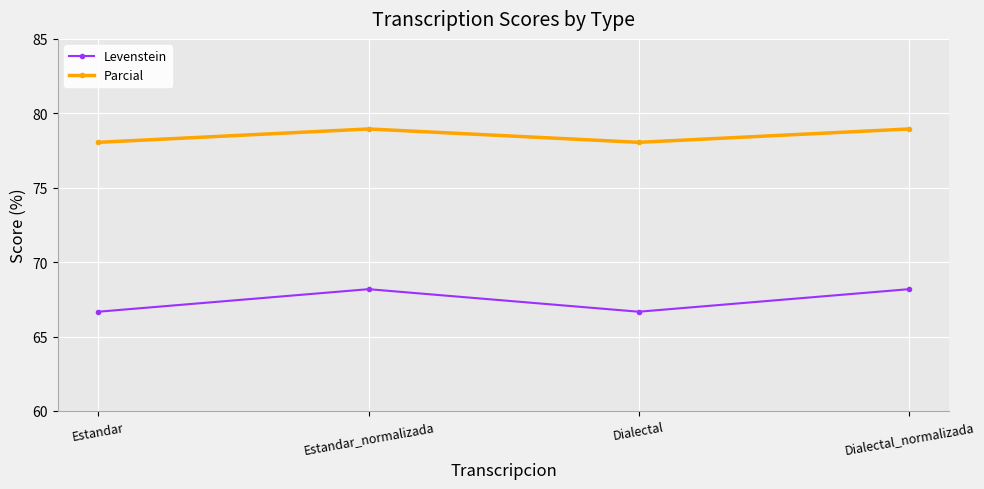

True or false: Levenstein and Parcial intersect in this chart.

False